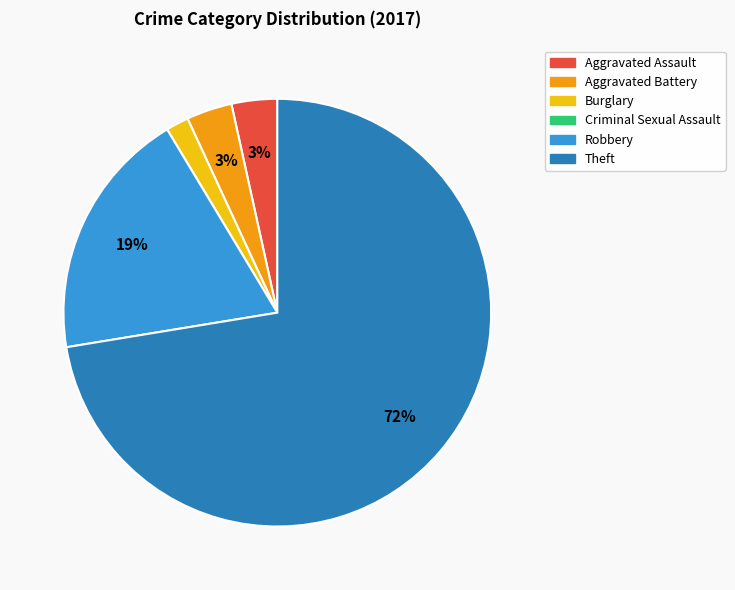

Is it true that Theft is 72% of the pie?

True